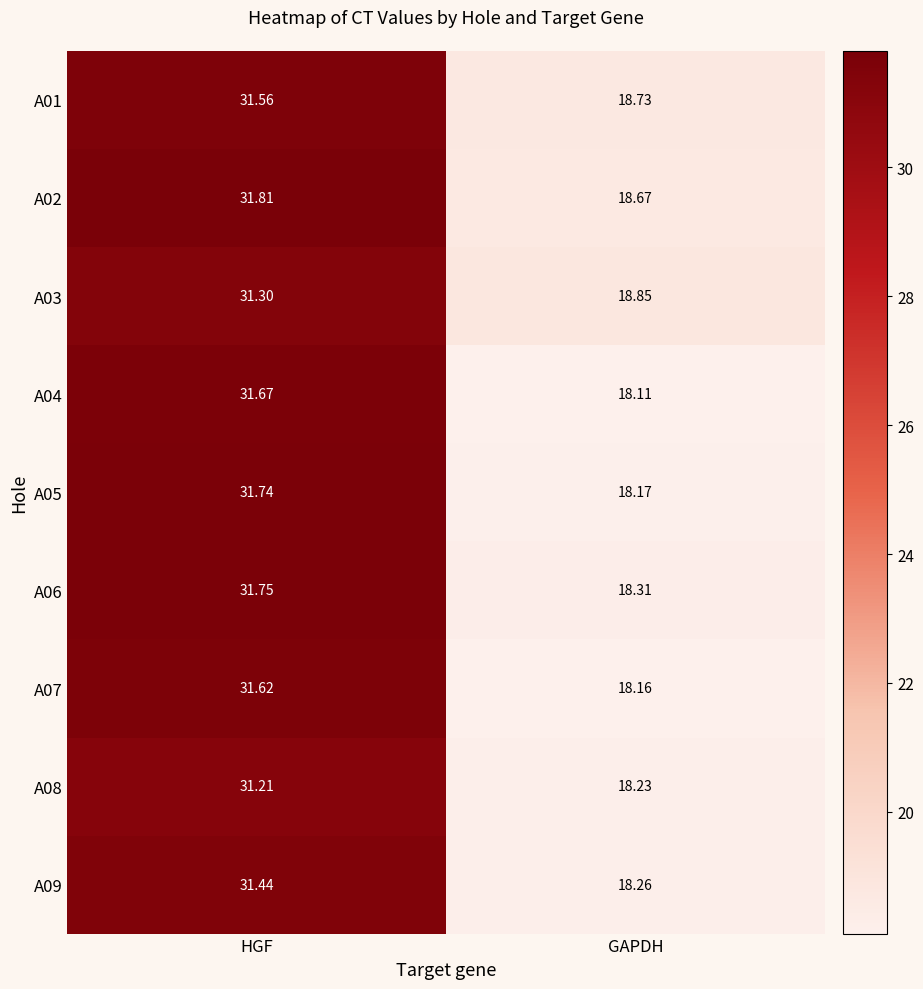

What is the spread (max minus min) of values at HGF?

0.6